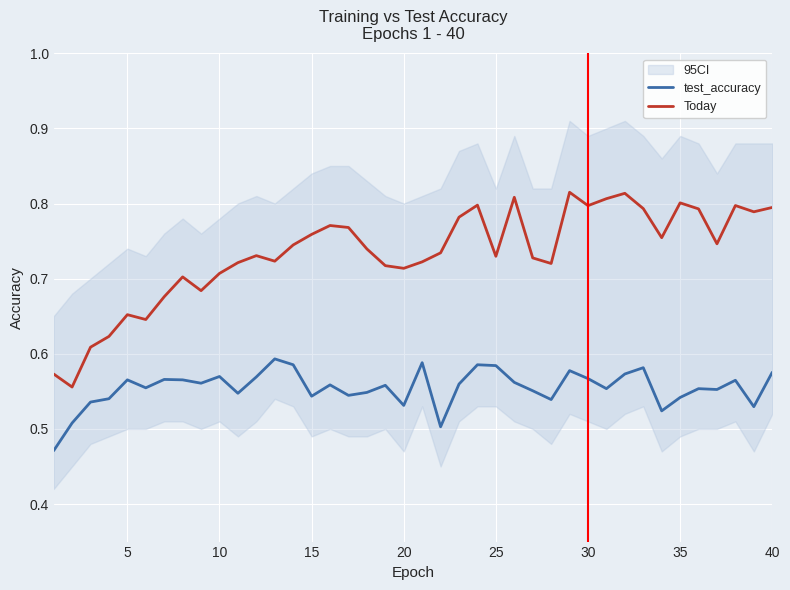

True or false: test_accuracy and Today cross at least once.

False